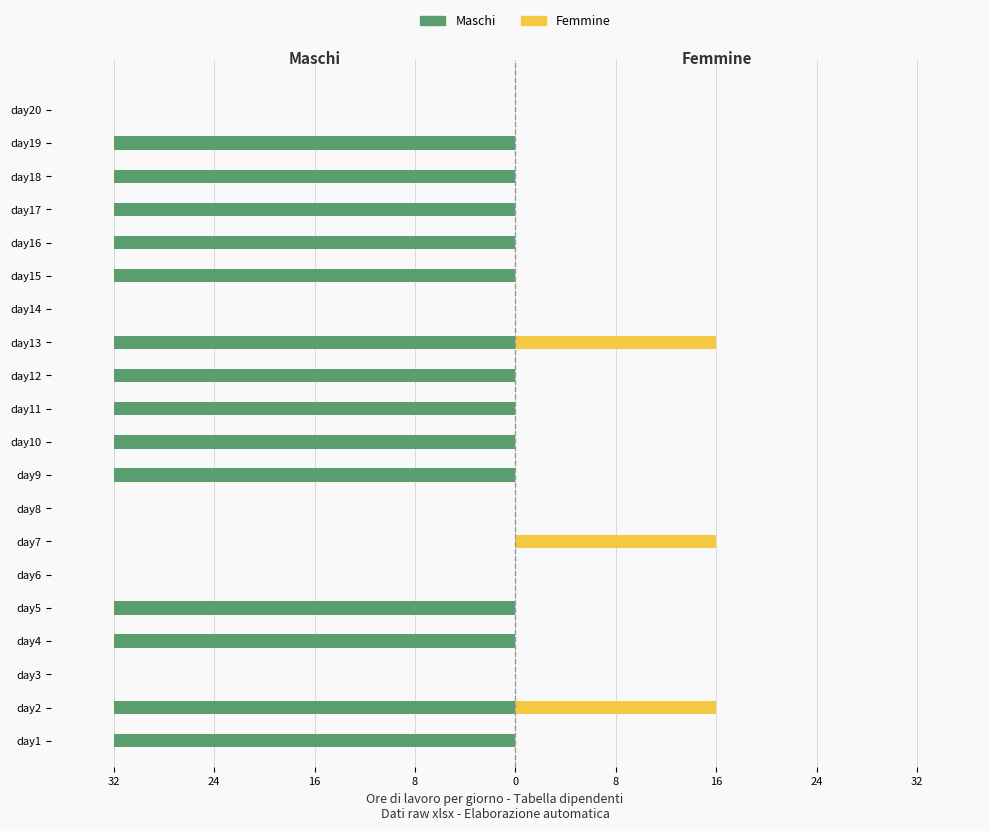

Rank the series at day4 from lowest to highest value.

Maschi, Femmine